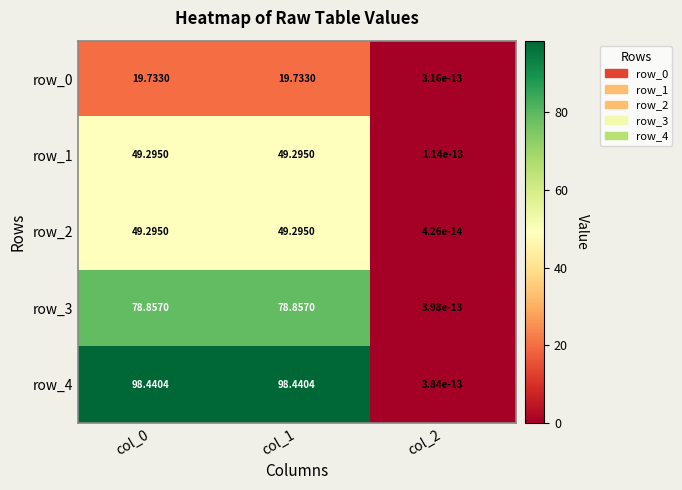

The row_2 series shows 83.7 at col_1. True or false?

False